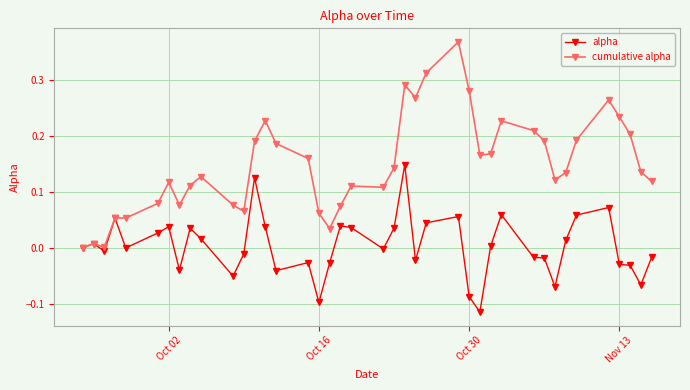

How many lines are shown in the chart?

2